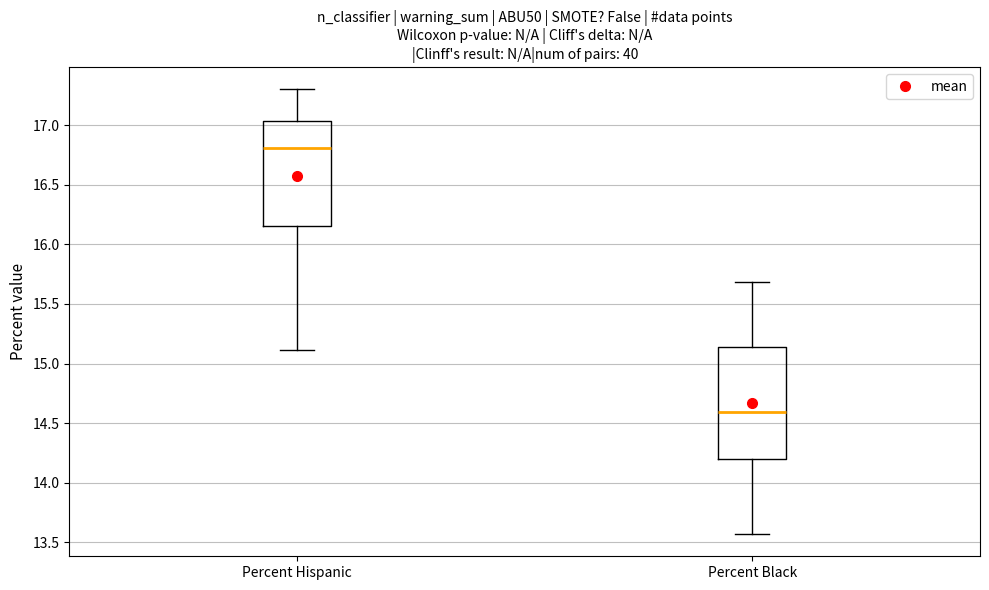

Reading left to right, transcribe this box plot: for each box, give where its median line is, the range the box spans, and where its two whiskers end, as read against the y-axis. The values are not printed on the chart, so give them approximately, as read against the axis.

Percent Hispanic: median 16.80, box 16.15 to 17.05, whiskers 15.10 to 17.30
Percent Black: median 14.60, box 14.20 to 15.15, whiskers 13.55 to 15.70